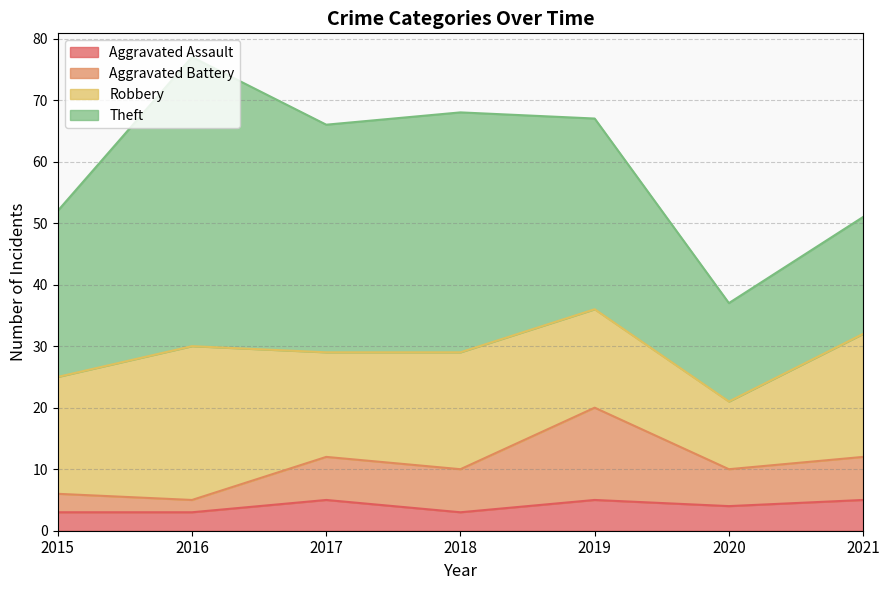

How many interior local valleys does the Aggravated Assault series have?

2